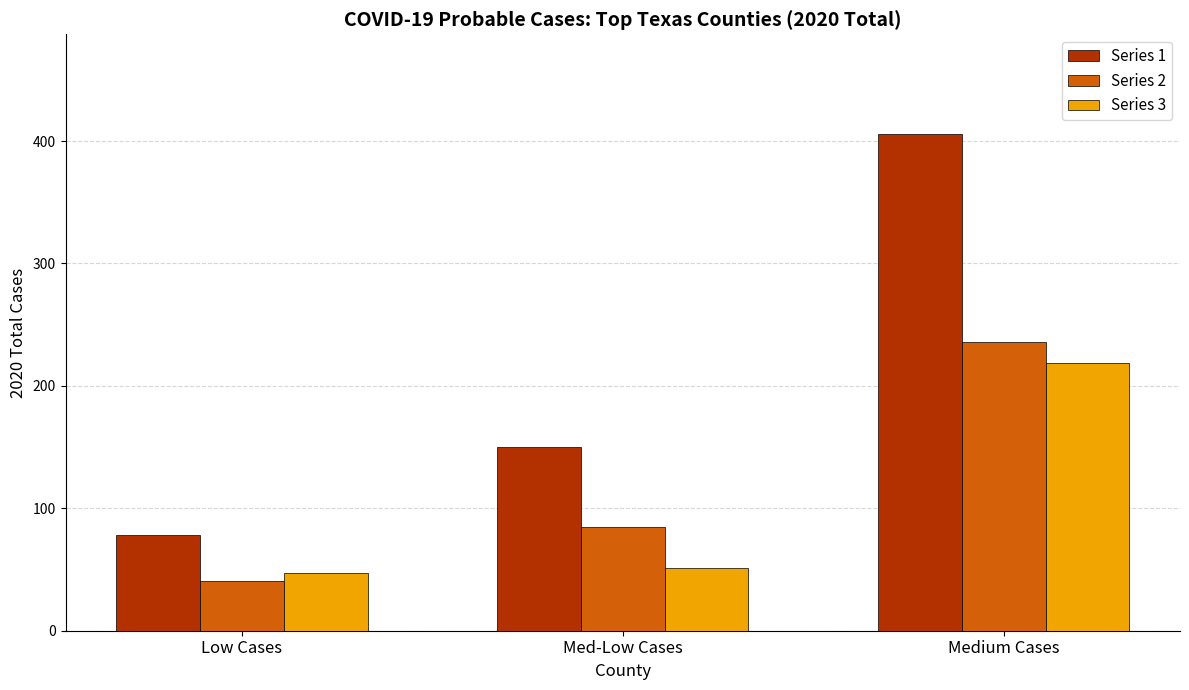

How many distinct data groups are displayed?

3